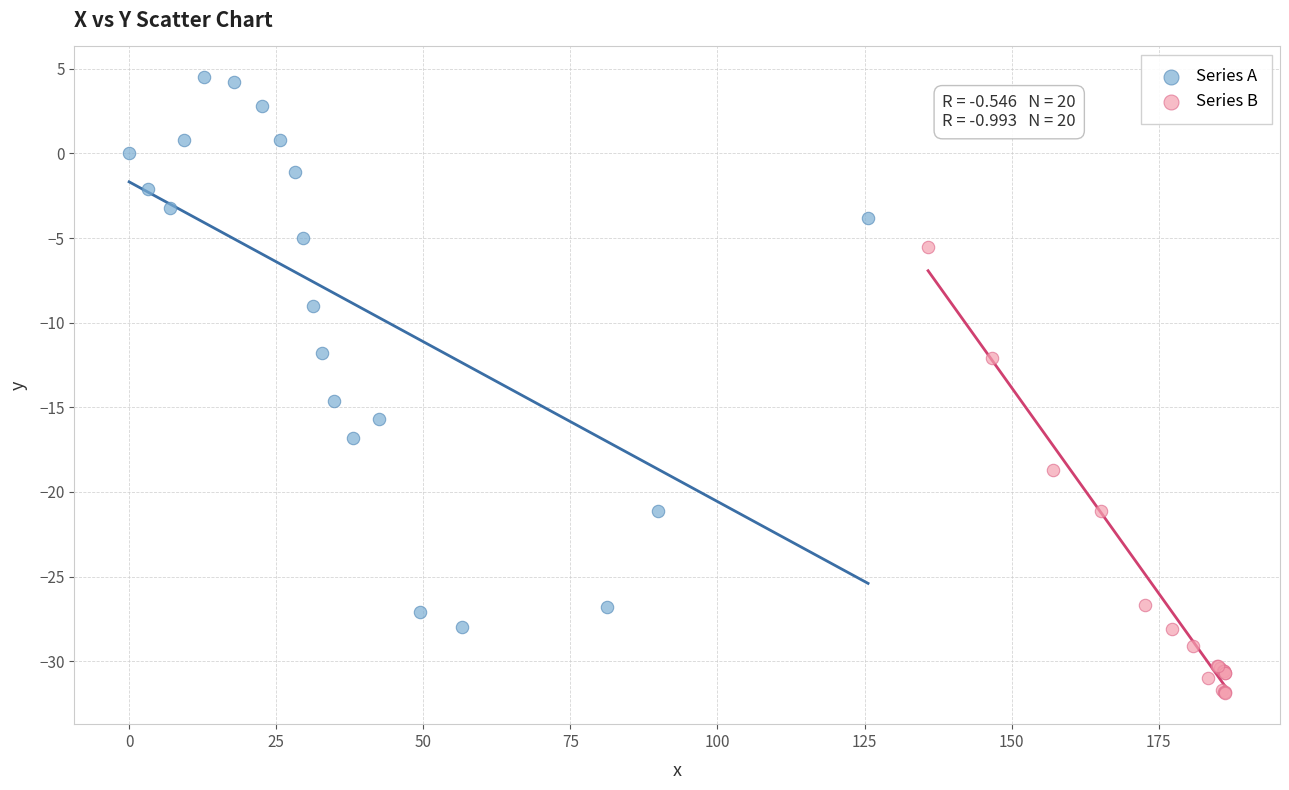

Which series contains the lowest Y value?

Series B